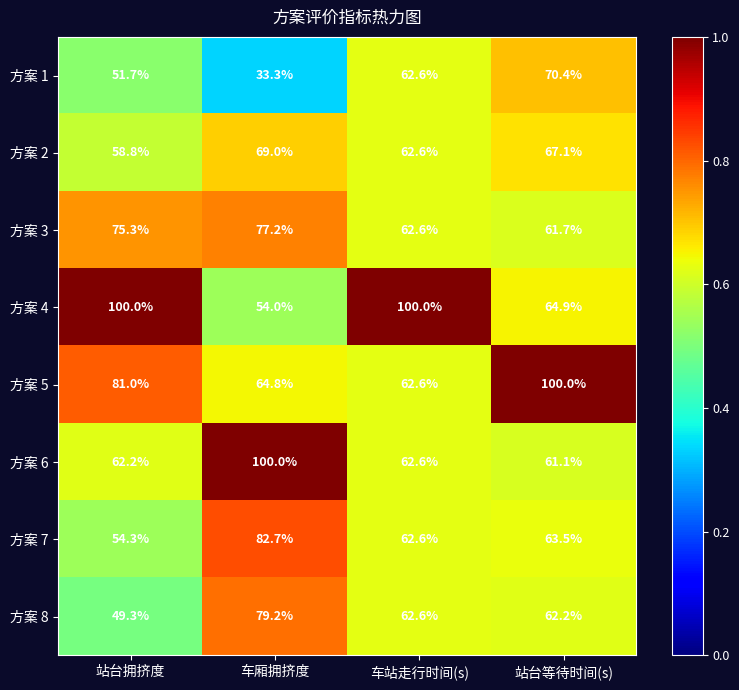

At which category is the sum across all series the highest?

车厢拥挤度